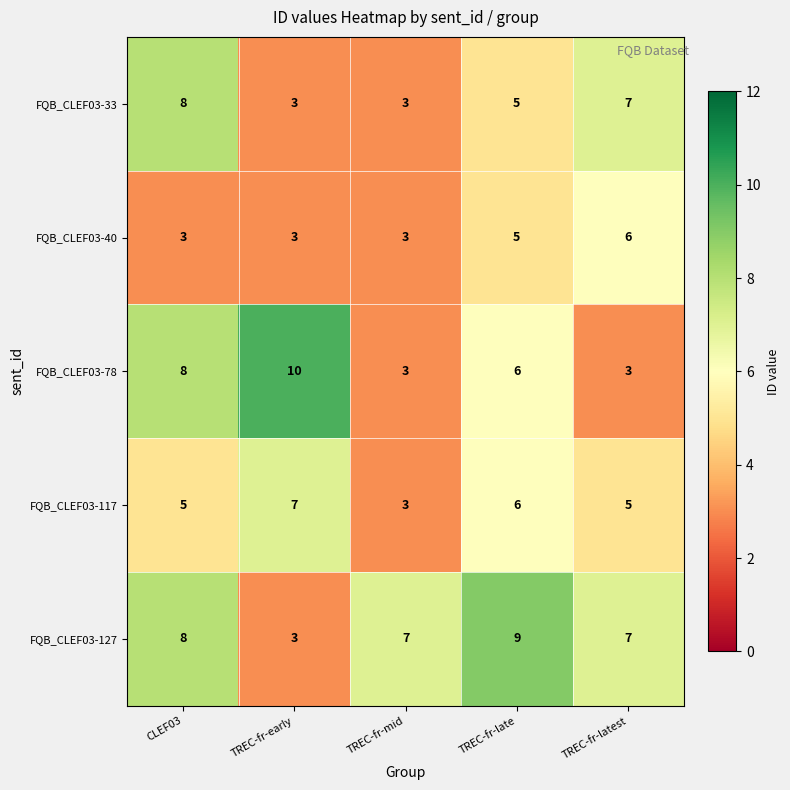

Where is FQB_CLEF03-33 nearest to the value 5?

TREC-fr-late